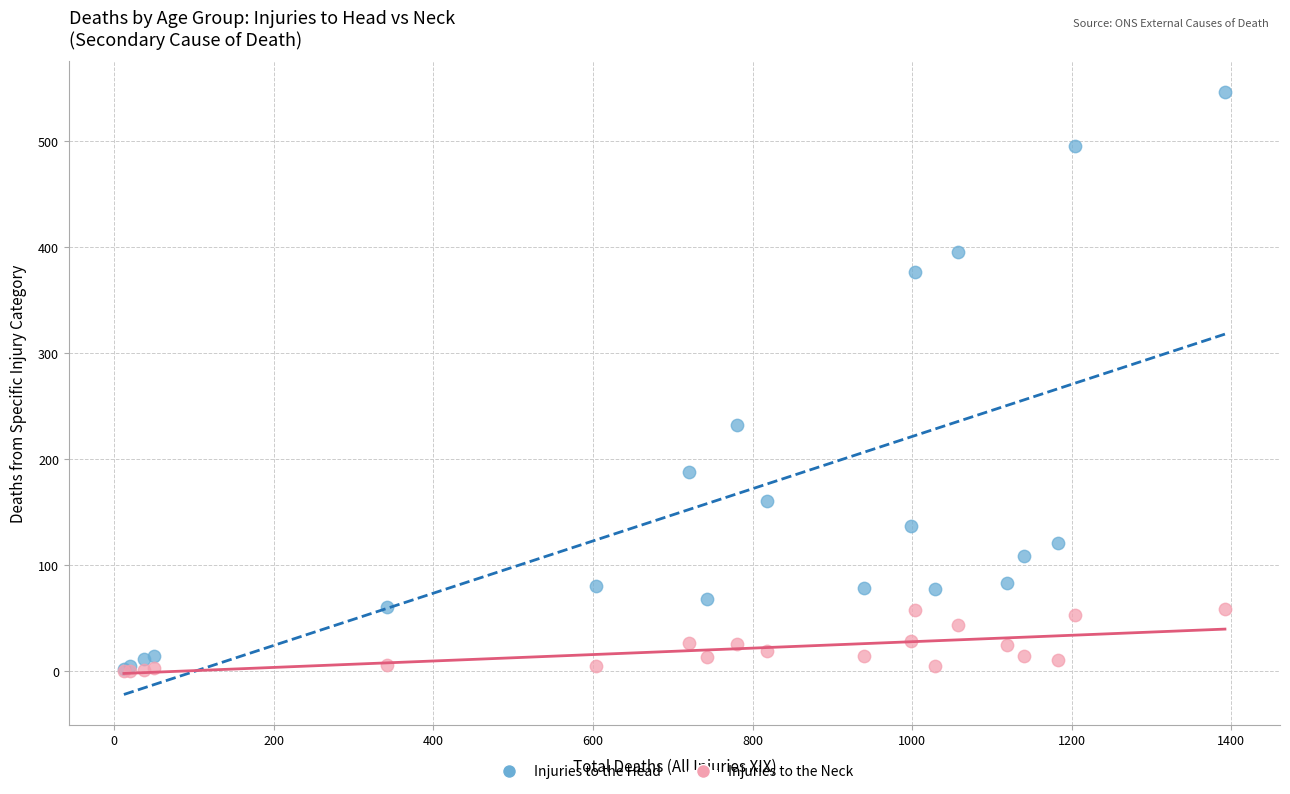

Across all series, what Y value is closest to 273?

232